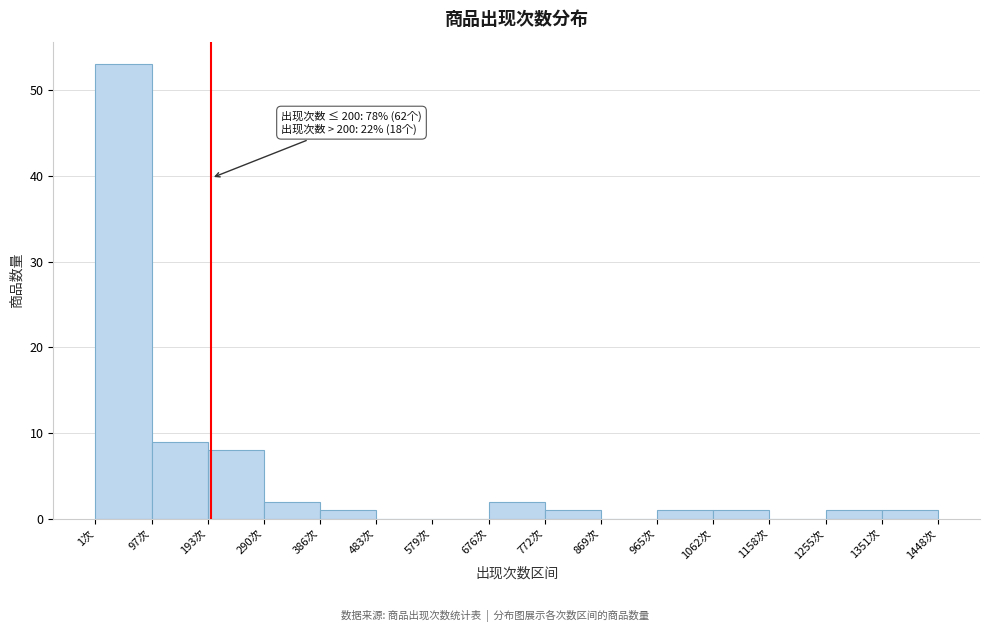

Which range on the x-axis has the tallest bar?

0 to 100